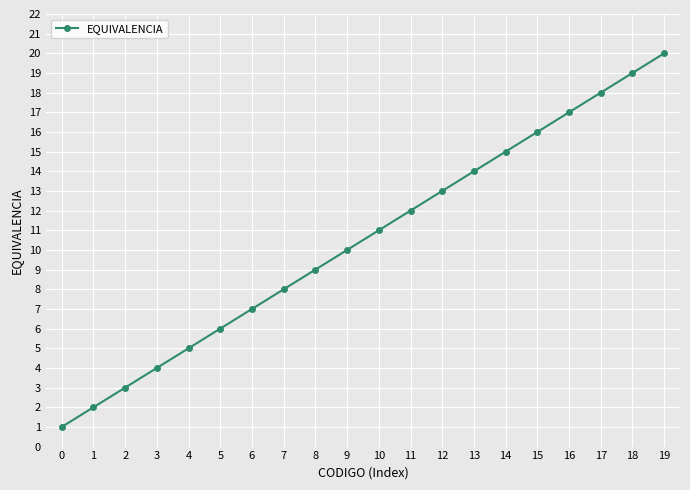

What is the value of the 9th point from the left?

9